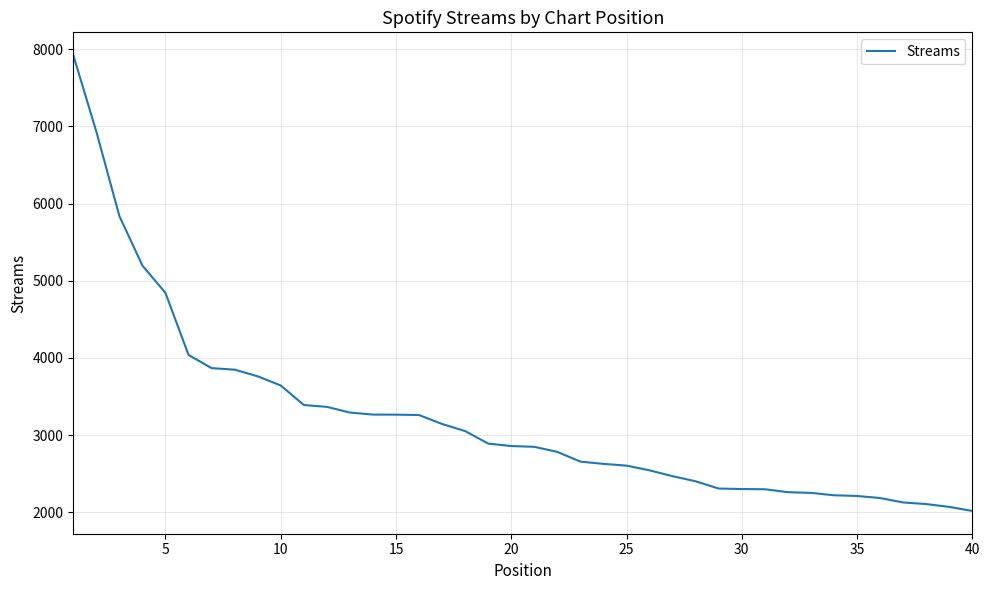

What is the greatest value displayed?

7925